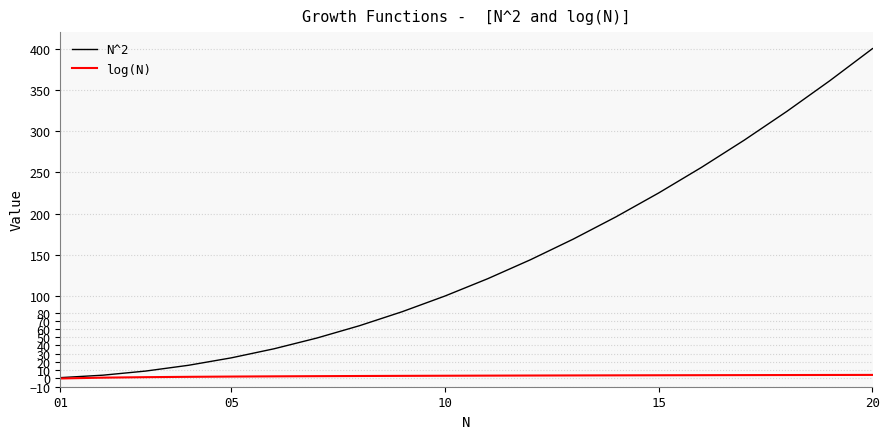

List the series in order of their overall mean, highest first.

N^2, log(N)